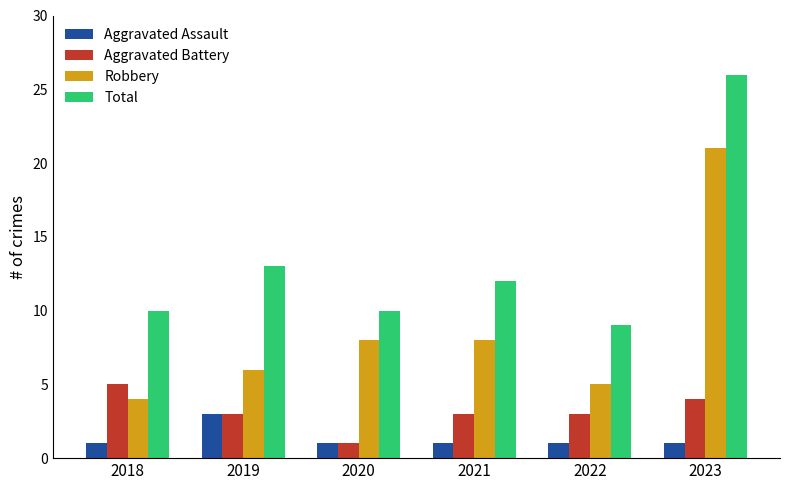

Reading left to right, transcribe all the data shown in this chart.

Aggravated Assault: 2018=1	2019=3	2020=1	2021=1	2022=1	2023=1
Aggravated Battery: 2018=5	2019=3	2020=1	2021=3	2022=3	2023=4
Robbery: 2018=4	2019=6	2020=8	2021=8	2022=5	2023=21
Total: 2018=10	2019=13	2020=10	2021=12	2022=9	2023=26